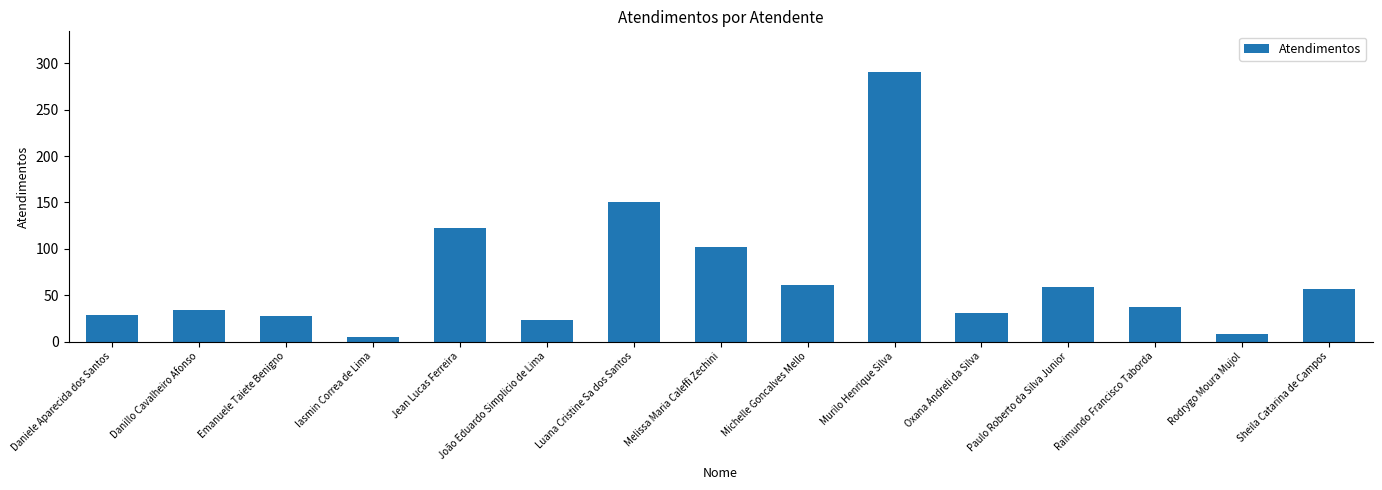

At which category does the chart reach its peak across all series?

Murilo Henrique Silva